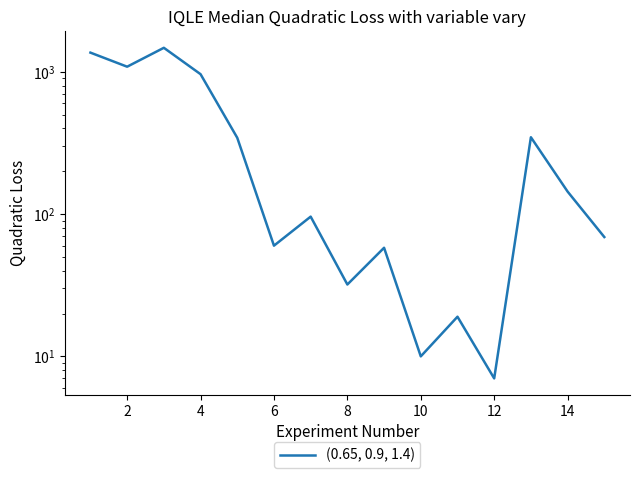

How many data points does each series have?

15